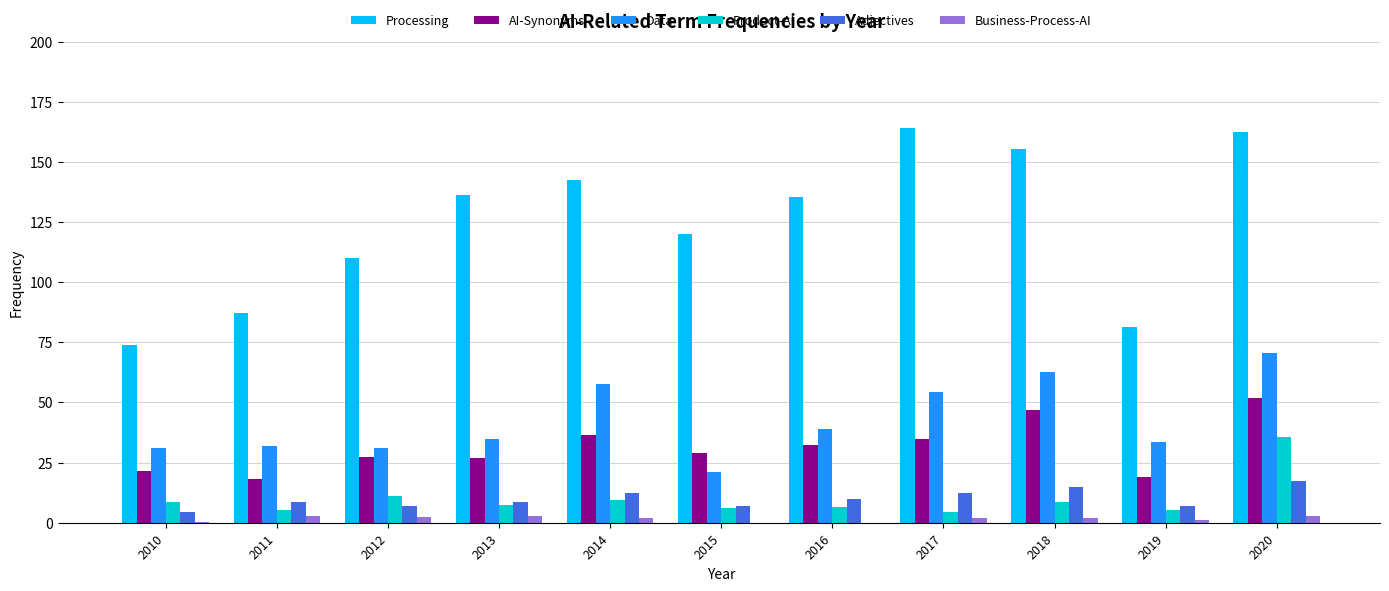

What is the sum of all AI-Synonyms values?

344.5